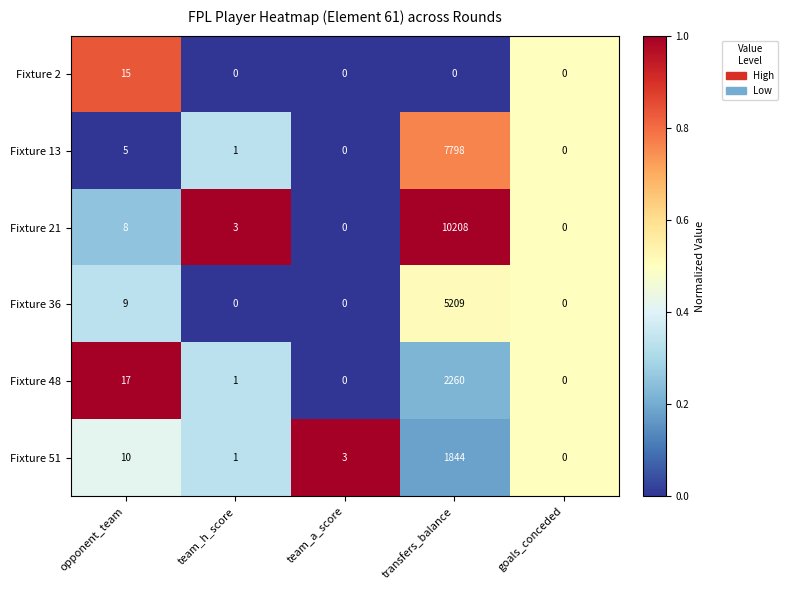

Which series changed the most between opponent_team and transfers_balance?

Fixture 21